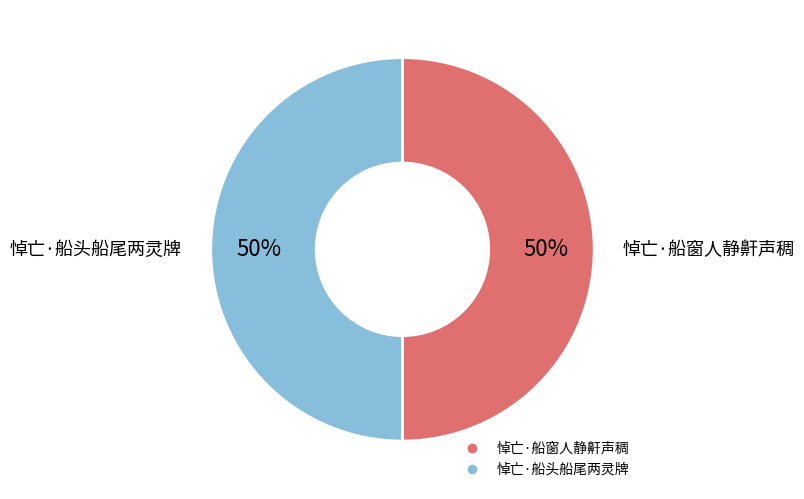

What is the ratio of the value at 悼亡·船头船尾两灵牌 to the value at 悼亡·船窗人静鼾声稠?

1.0